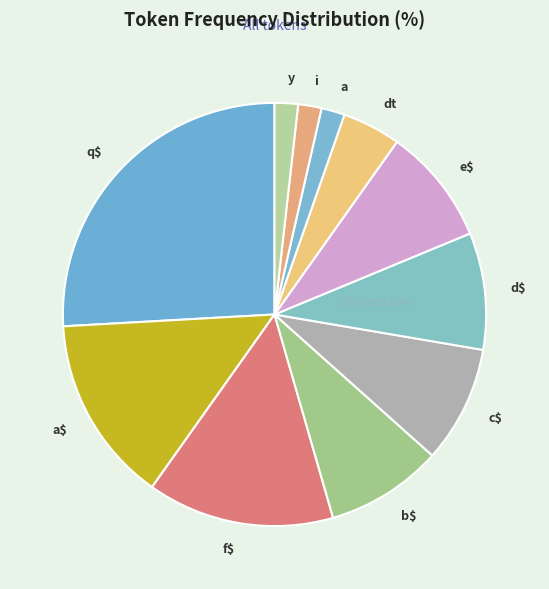

True or false: c$ accounts for 9% of the total.

True